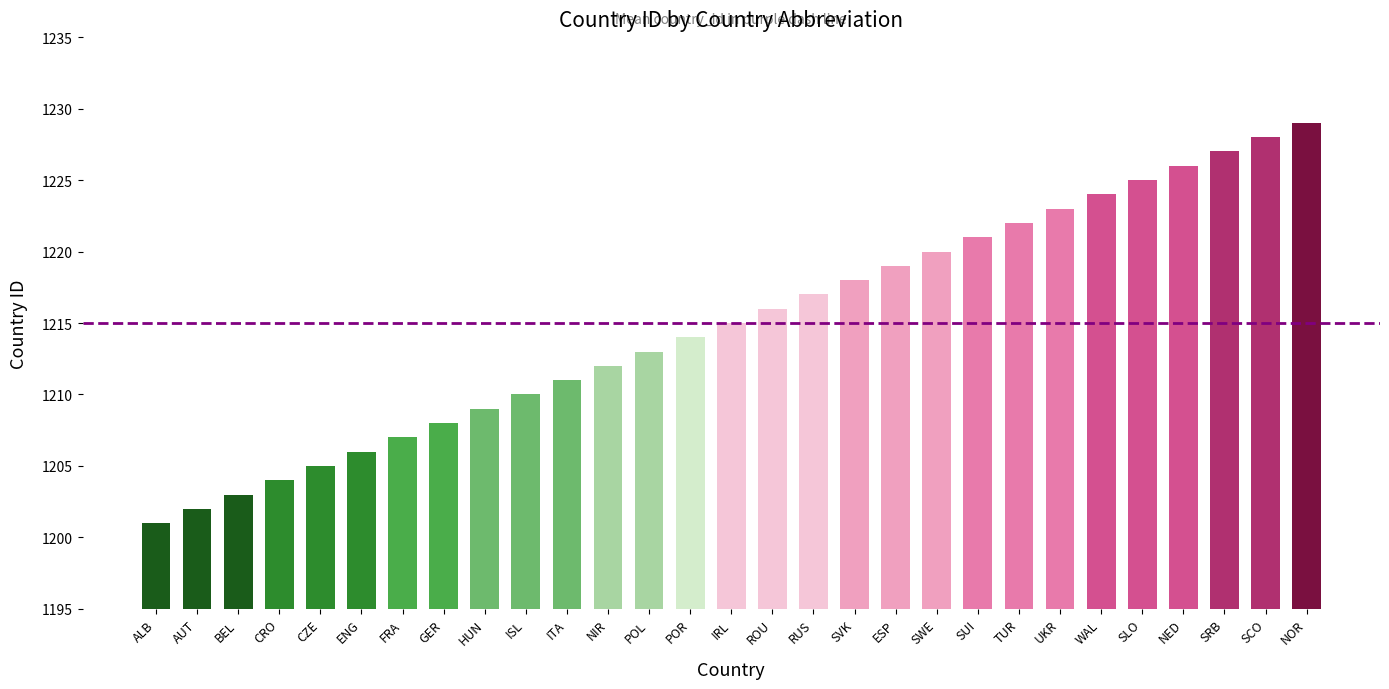

Reading left to right, what are all the values shown in this chart?

ALB=1201	AUT=1202	BEL=1203	CRO=1204	CZE=1205	ENG=1206	FRA=1207	GER=1208	HUN=1209	ISL=1210	ITA=1211	NIR=1212	POL=1213	POR=1214	IRL=1215	ROU=1216	RUS=1217	SVK=1218	ESP=1219	SWE=1220	SUI=1221	TUR=1222	UKR=1223	WAL=1224	SLO=1225	NED=1226	SRB=1227	SCO=1228	NOR=1229